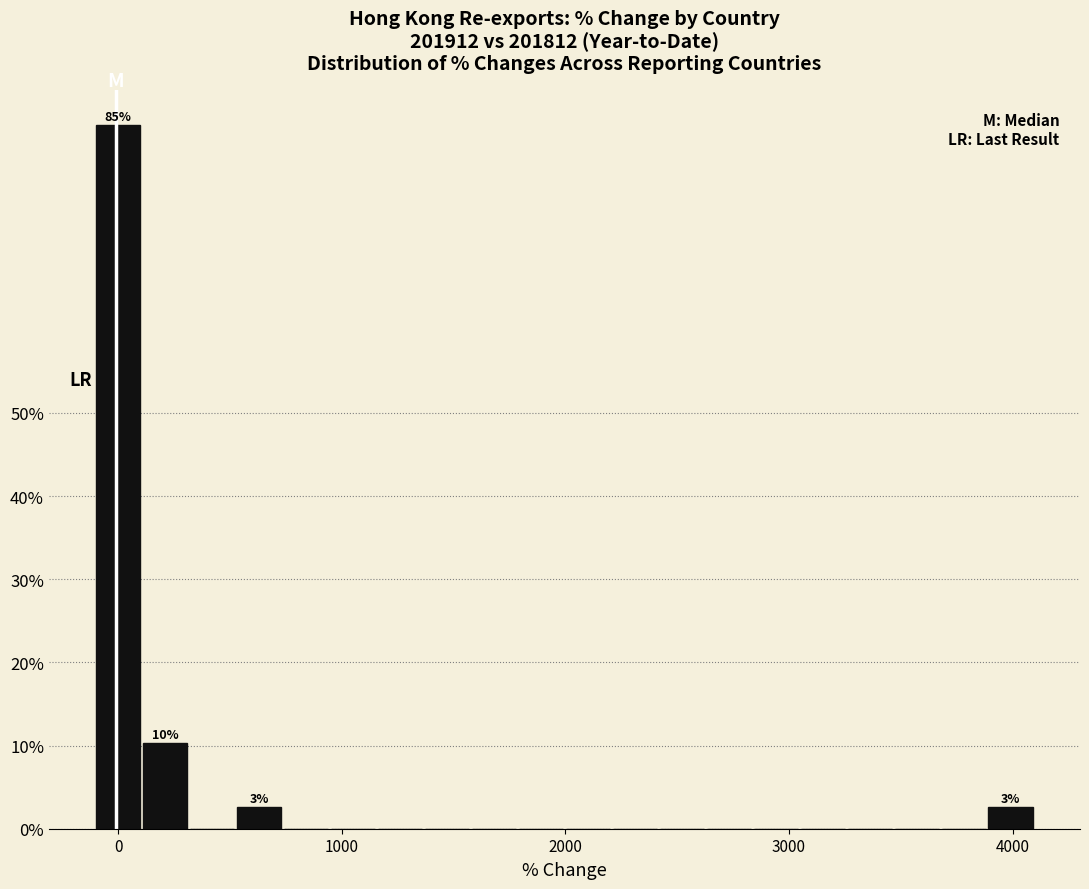

Around what value on the x-axis is the tallest bar? Give the approximate position of its centre, as read against the axis.

0